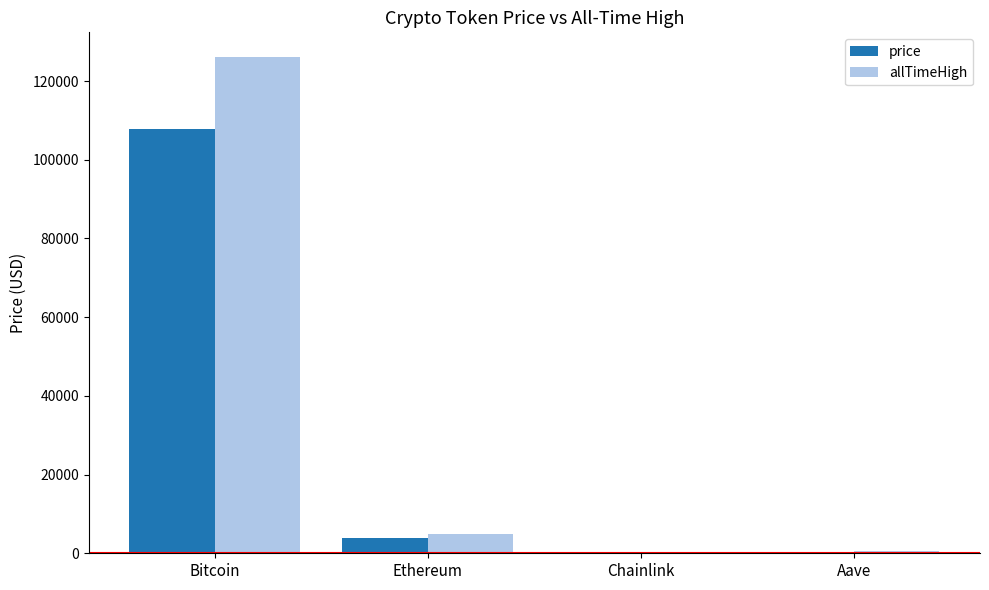

What is the highest value of the allTimeHigh series?

126080.0